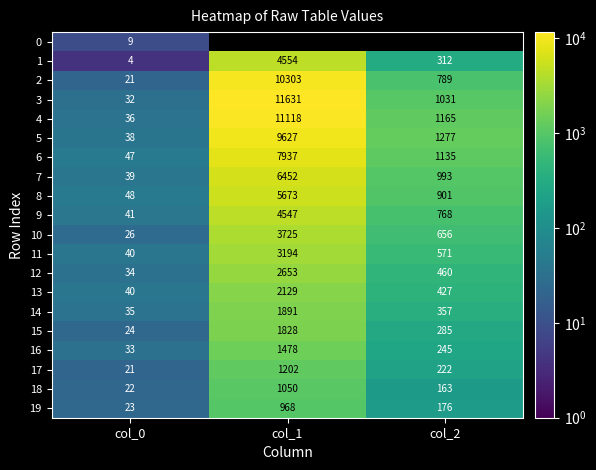

Is the value of 14 at col_0 greater than the value of 5 at col_1?

No